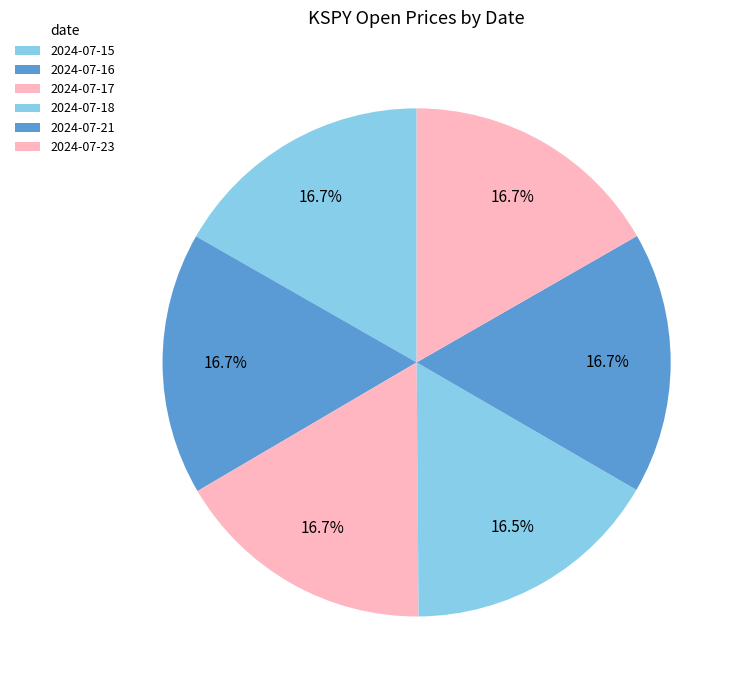

Rank the categories by value from highest to lowest.

2024-07-15, 2024-07-16, 2024-07-23, 2024-07-17, 2024-07-21, 2024-07-18